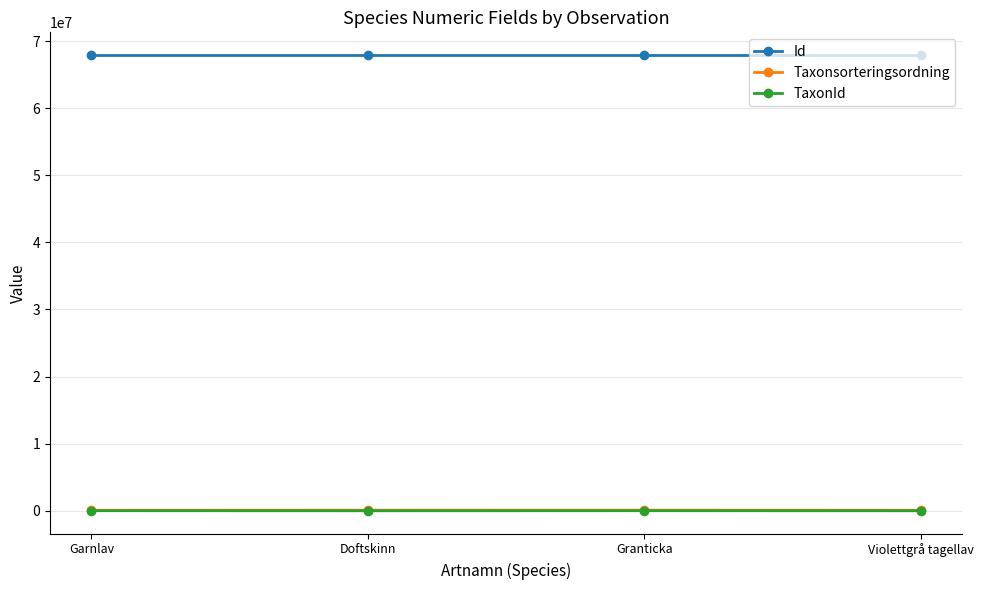

True or false: Taxonsorteringsordning has more than 2 points higher than both neighbors.

False